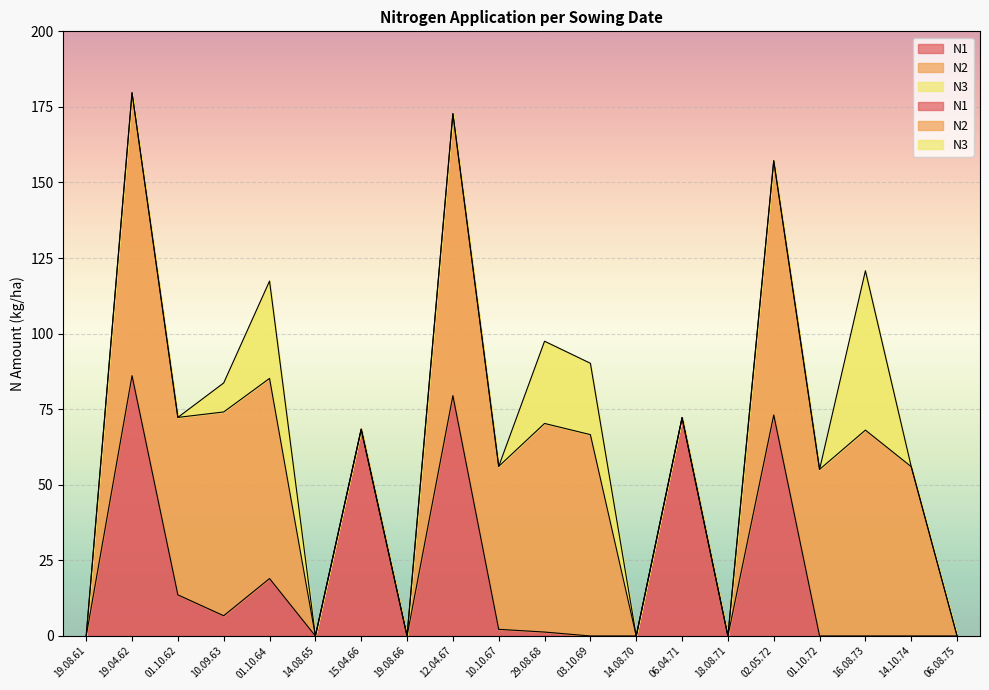

The value of N2 at 12.04.67 is 21.6. True or false?

False